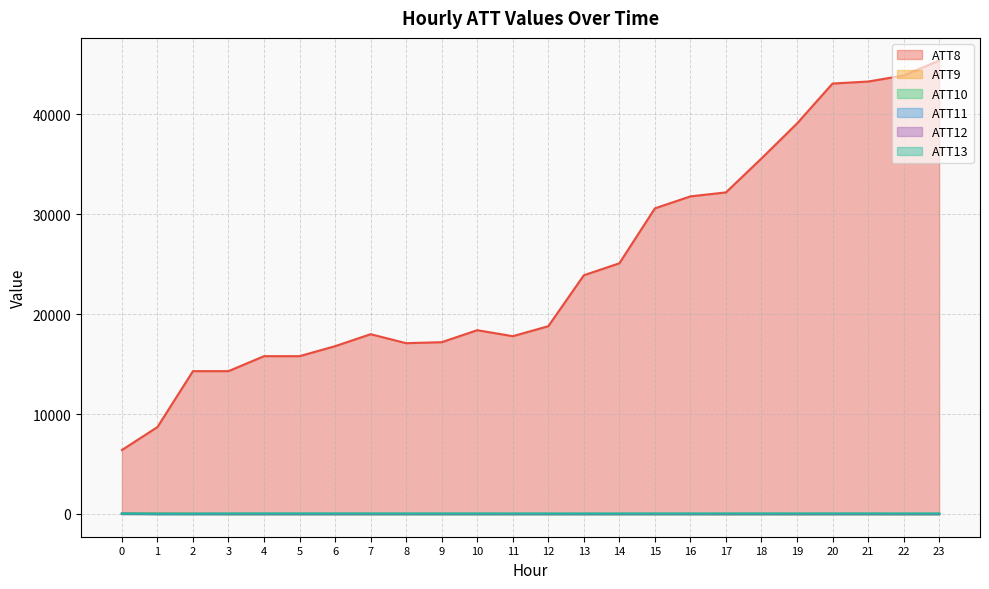

Between 1 and 13, which series saw the biggest shift?

ATT8